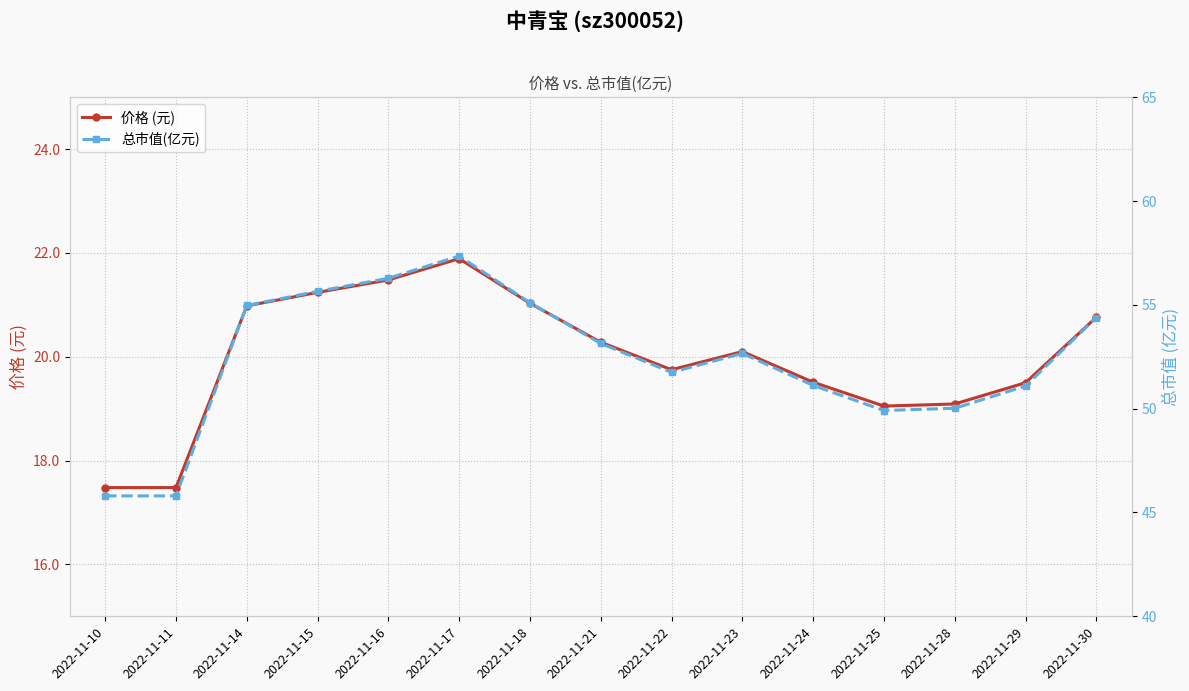

Does the chart display data point markers on the line(s)?

Yes